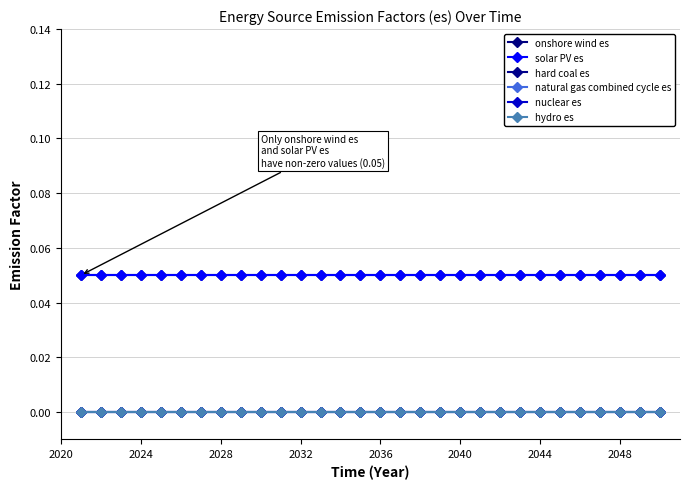

Is this an area chart (filled region under the line)?

No